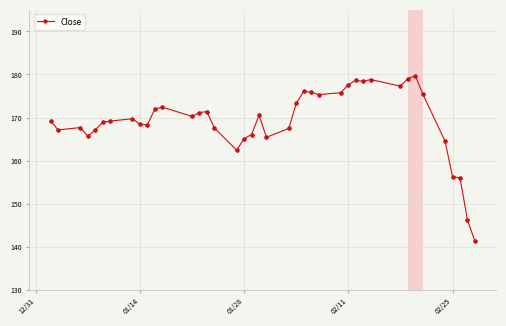

What is the sum of all values?

6768.4